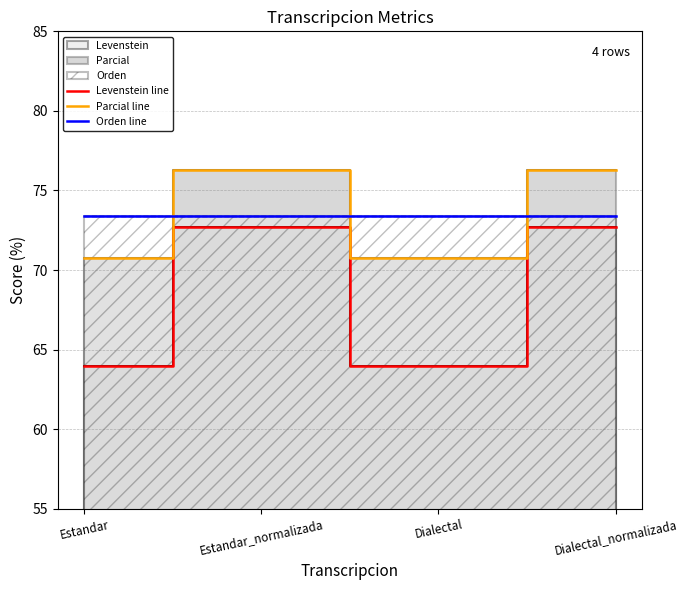

Reading left to right, extract all data points from this chart.

Levenstein line: 64.0	72.7	64.0	72.7
Parcial line: 70.7	76.3	70.7	76.3
Orden line: 73.4	73.4	73.4	73.4